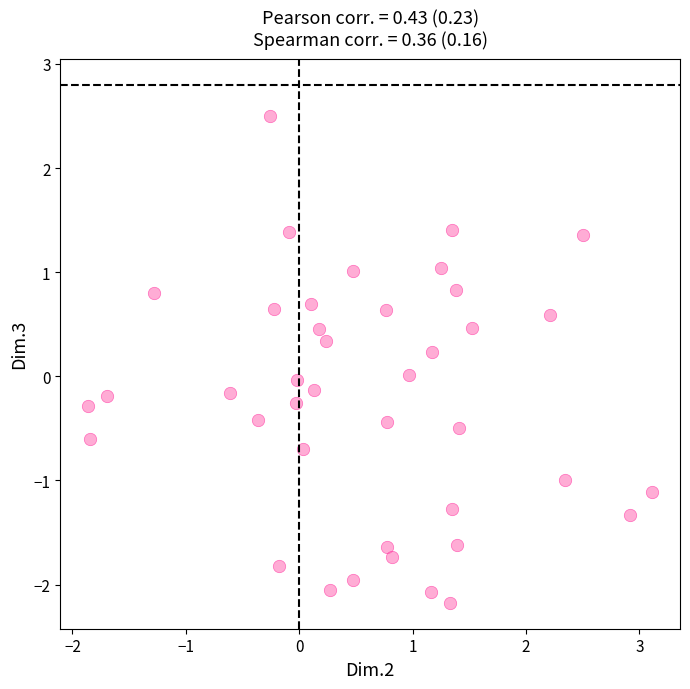

What is the range of Y values (max minus min)?

4.7